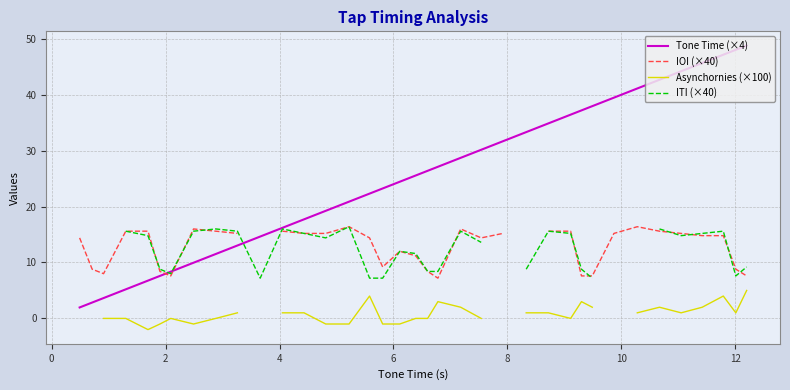

What is the highest value of the Tone Time (×4) series?

48.8